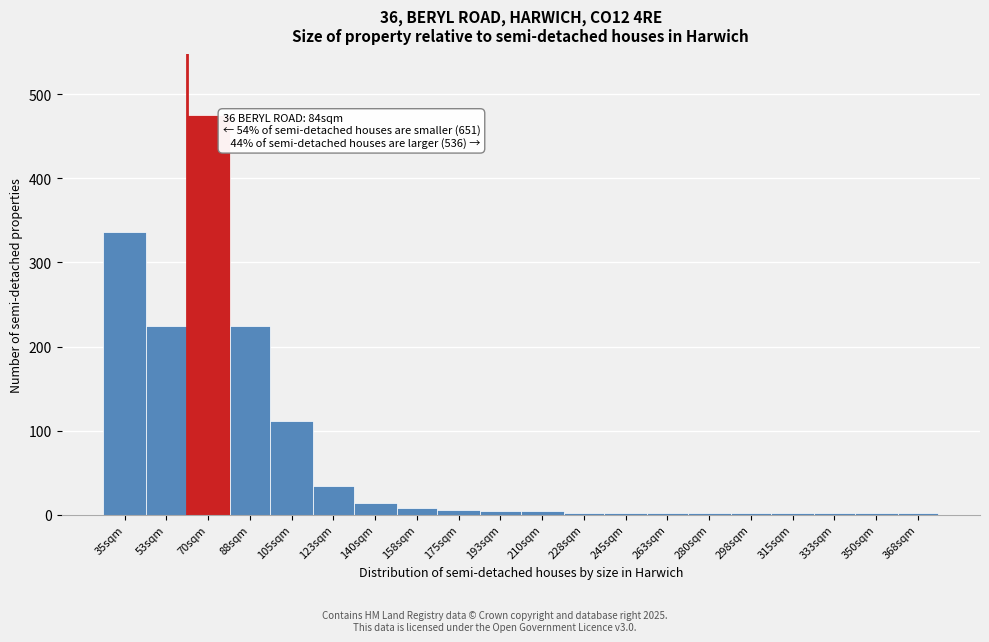

Which category has the highest value across all series?

70sqm